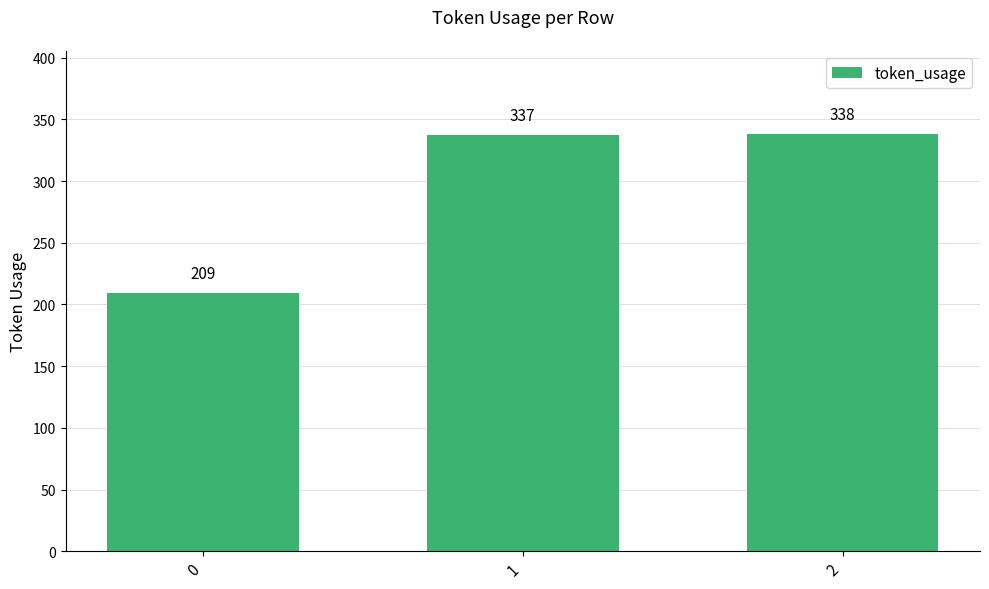

Which label corresponds to the largest value in the chart?

2